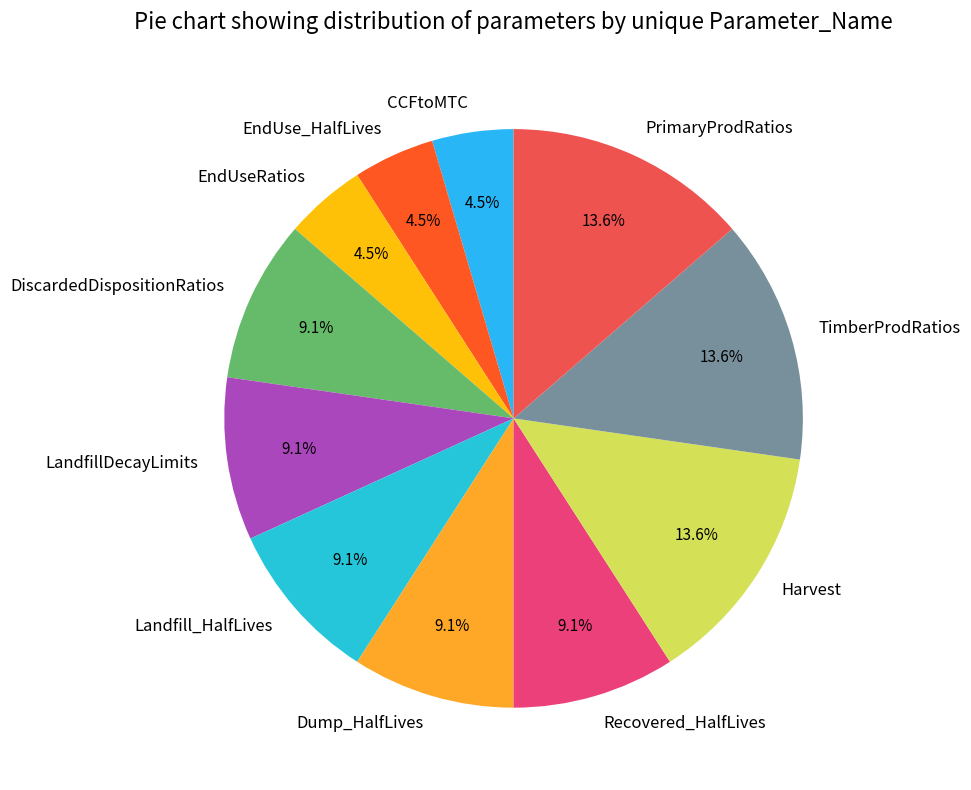

What is the ratio of the value at LandfillDecayLimits to the value at Landfill_HalfLives?

1.0